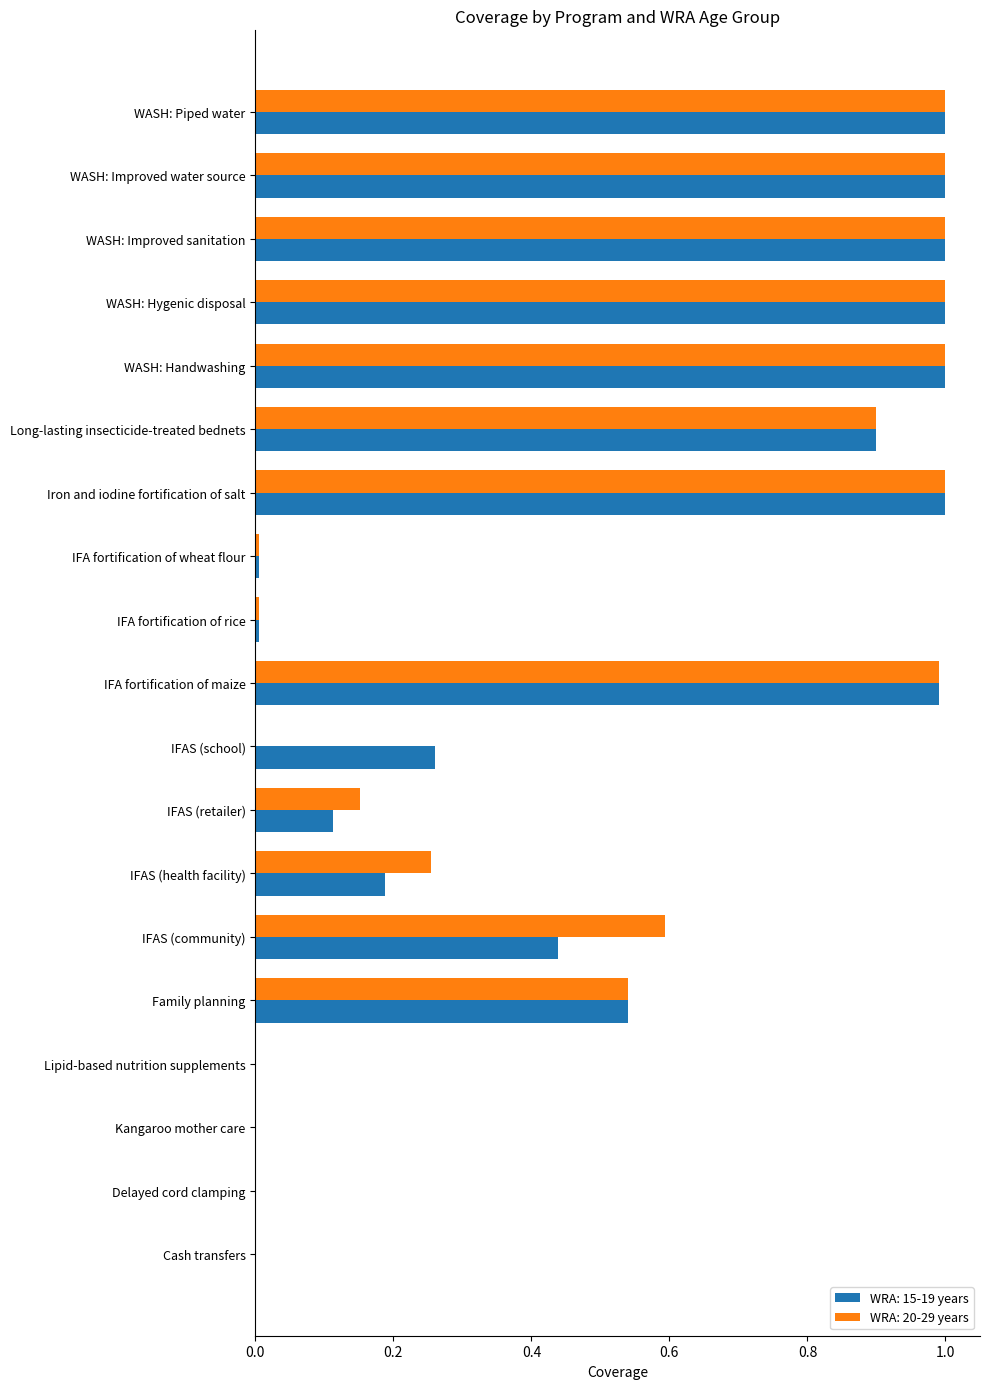

True or false: WRA: 15-19 years has a value of 1.0 at WASH: Hygenic disposal.

True